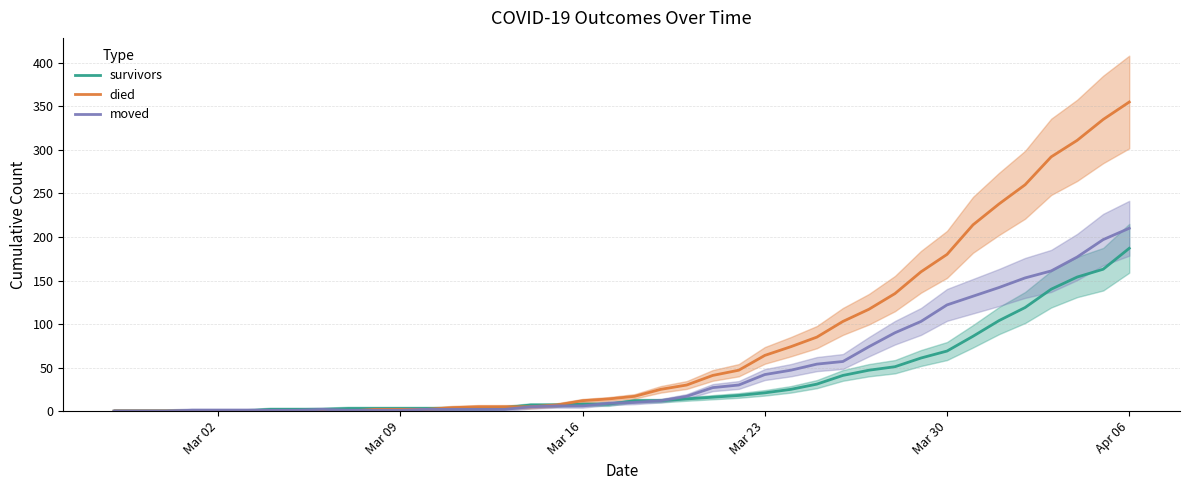

How many intersections are there between died and survivors?

2